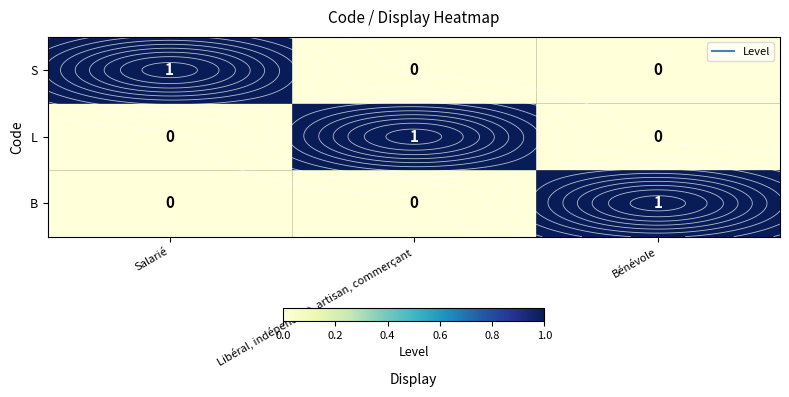

At which category does the chart reach its peak across all series?

Salarié